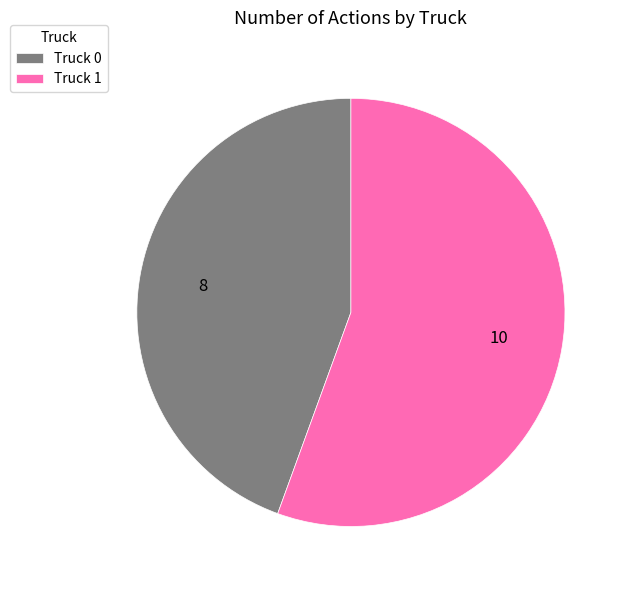

Which slice is the largest?

Truck 1